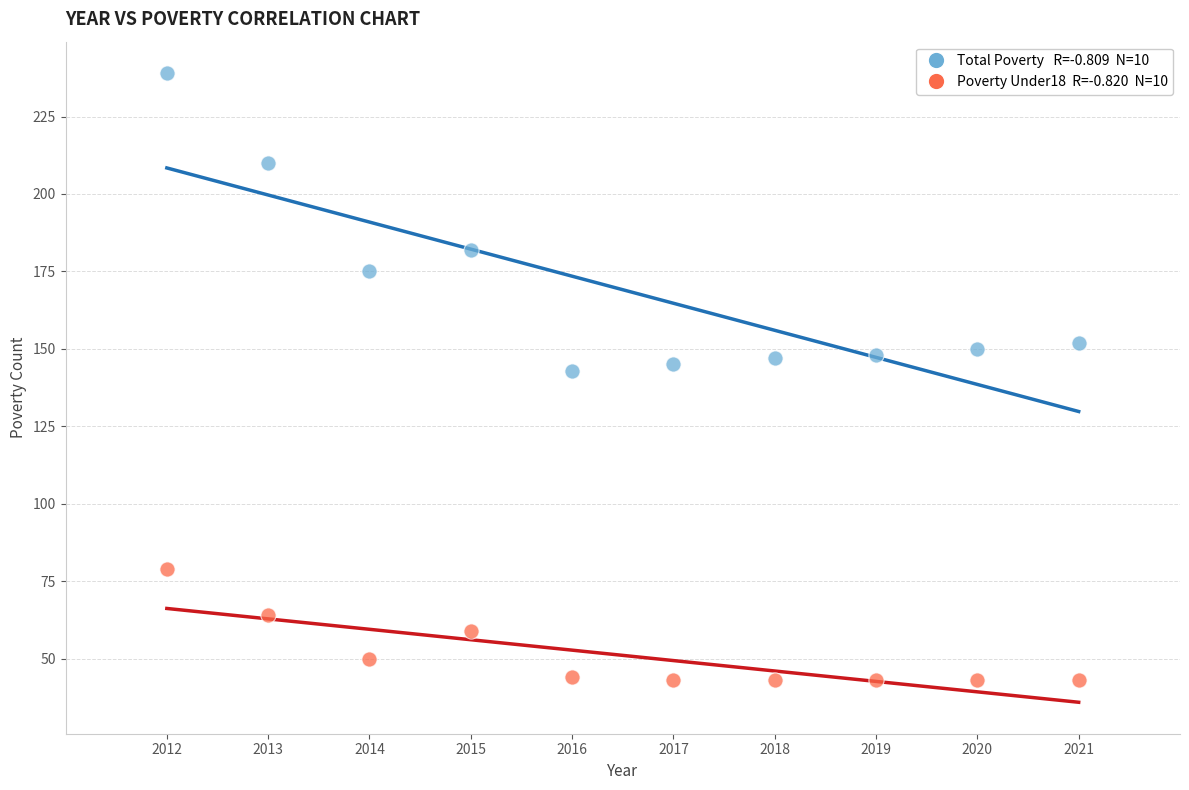

Across all data points, what is the range of X values (max minus min)?

9